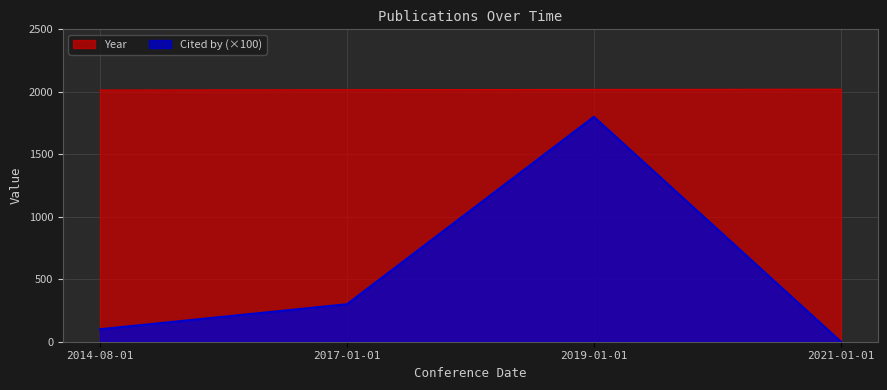

Reading left to right, list all the values displayed in this chart.

Year: 2014-08-01=2014	2017-01-01=2017	2019-01-01=2019	2021-01-01=2021
Cited by: 2014-08-01=100	2017-01-01=300	2019-01-01=1800	2021-01-01=0